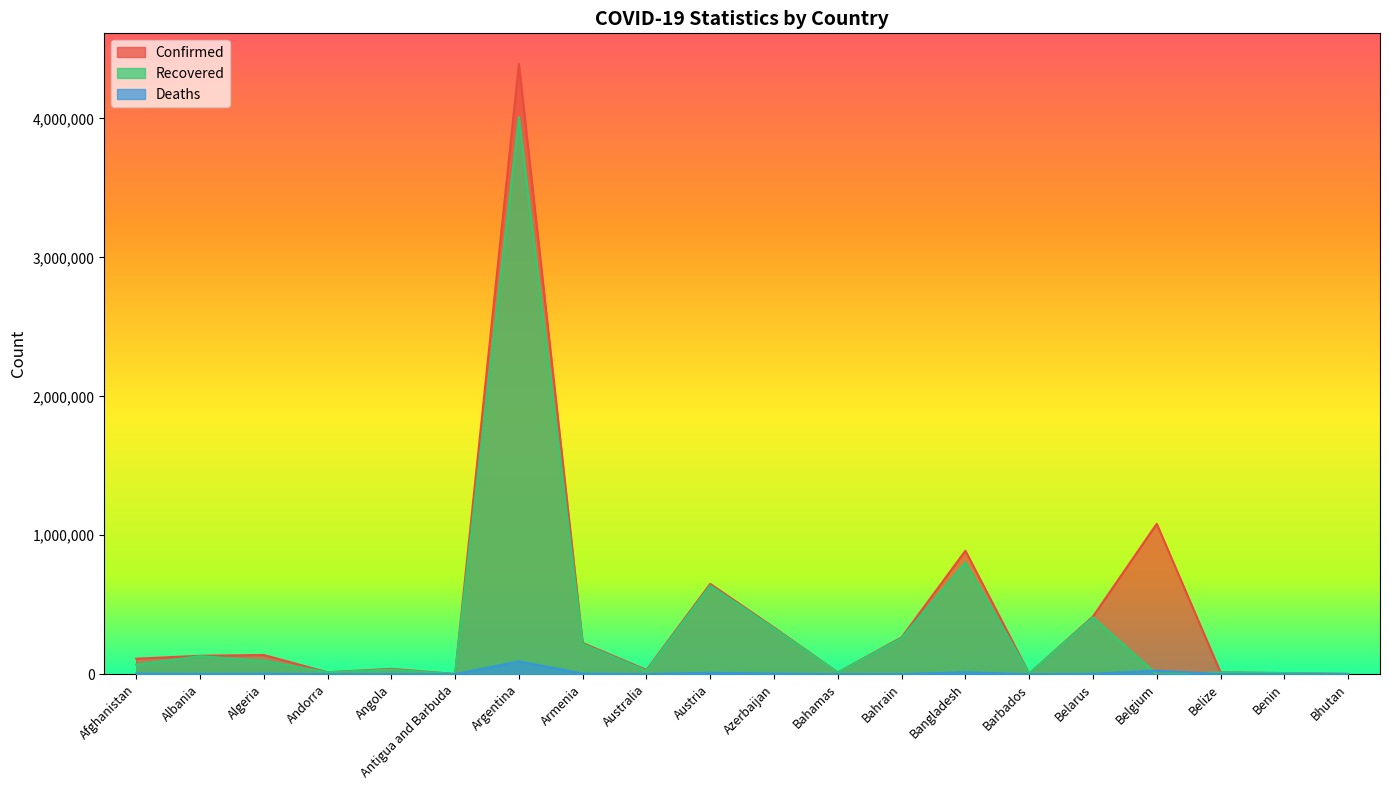

Which category has the highest value in the Deaths series?

Argentina